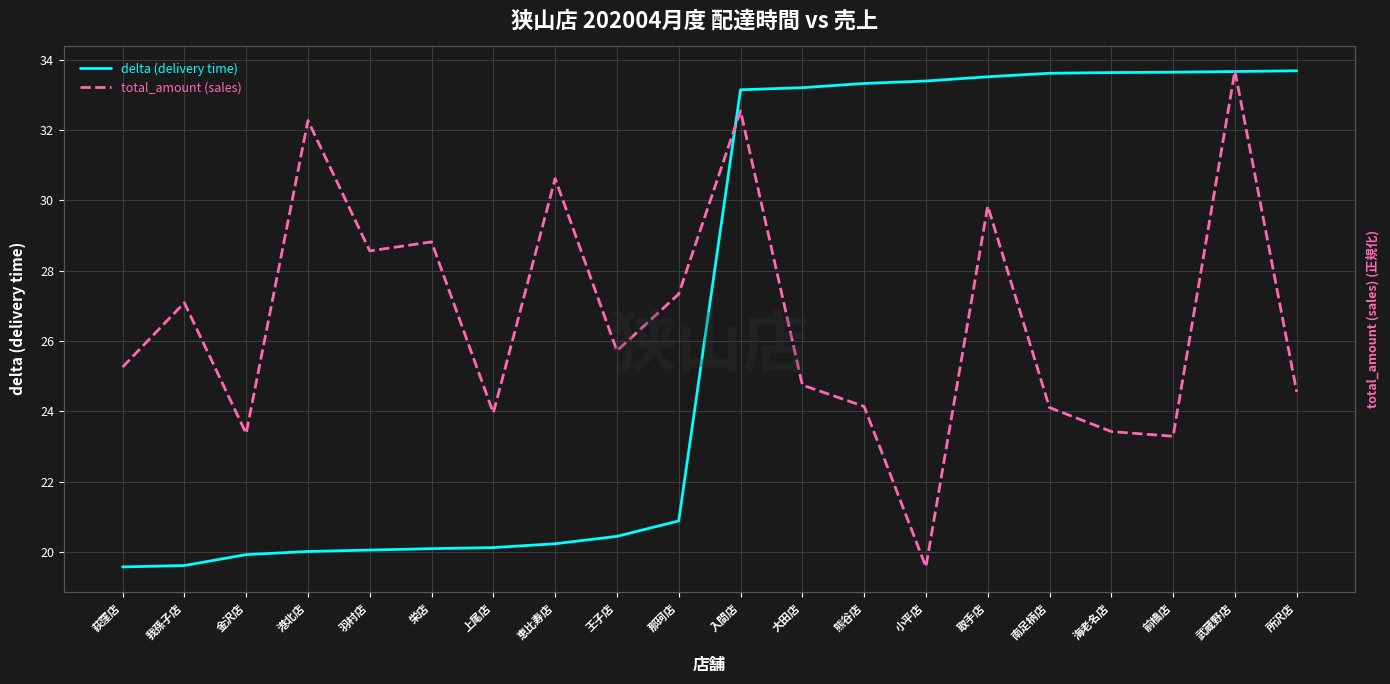

Which has a higher value, 栄店 or 上尾店?

上尾店